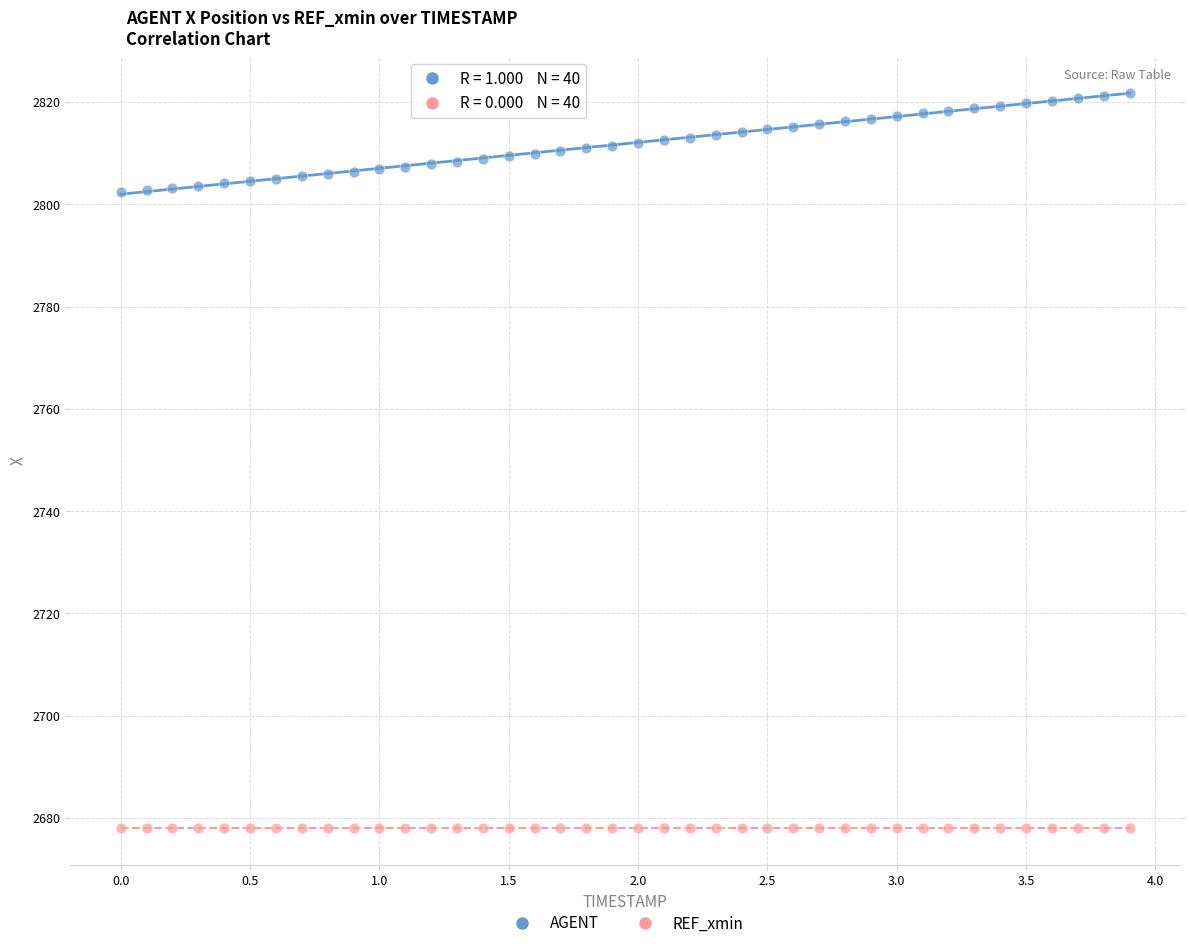

What are all the series names shown in the legend?

AGENT, REF_xmin